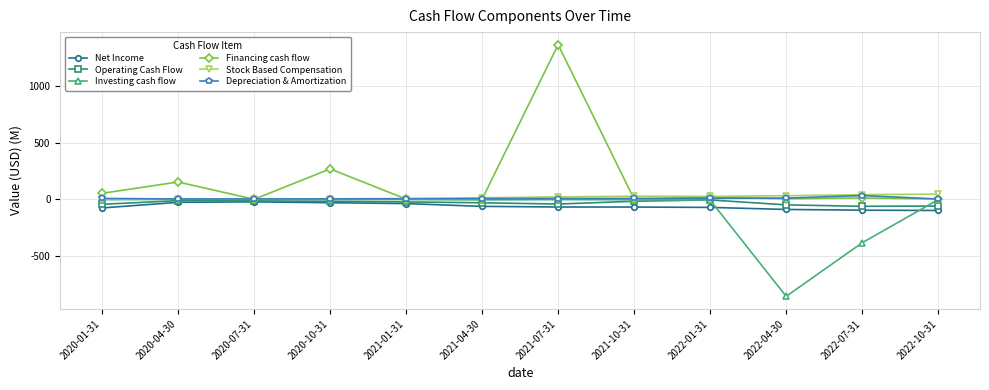

What is the smallest value displayed?

-858.5